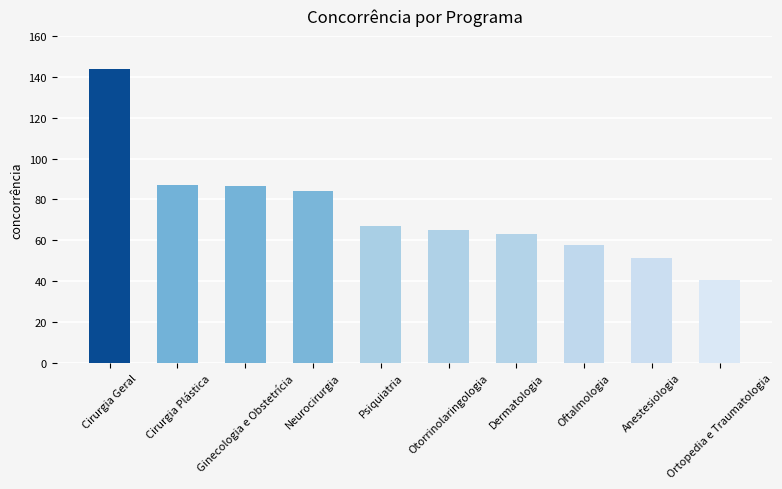

Which has a higher value, Cirurgia Geral or Ortopedia e Traumatologia?

Cirurgia Geral